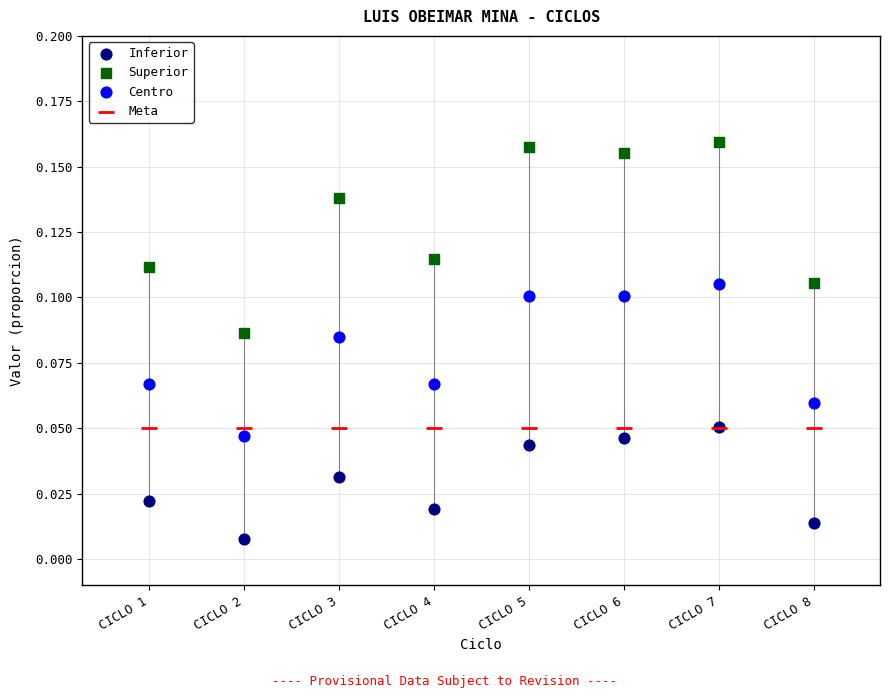

What are all the series names shown in the legend?

Inferior, Superior, Centro, Meta